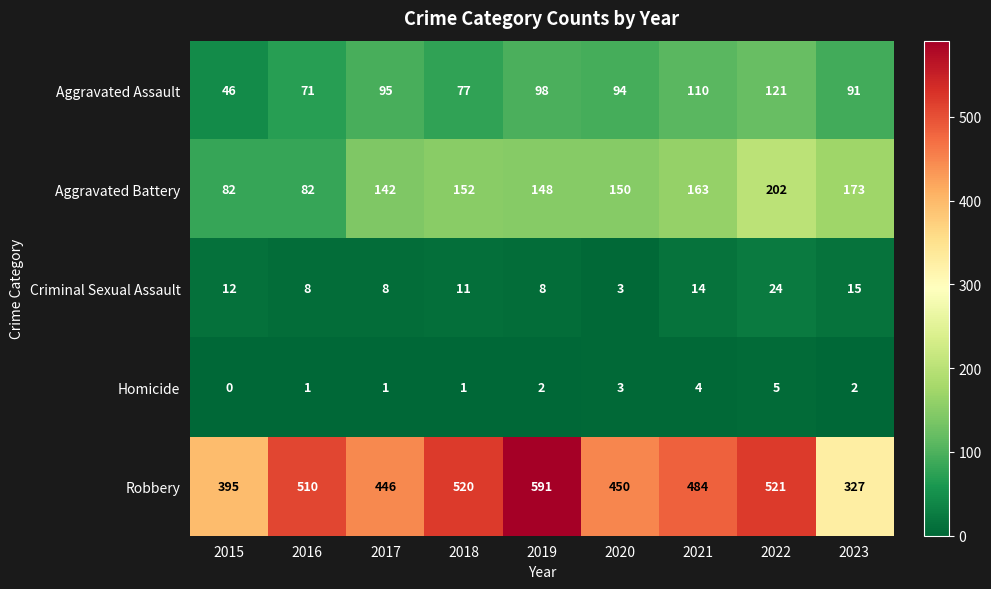

What is the sum of the Criminal Sexual Assault values at 2021 and 2016?

22